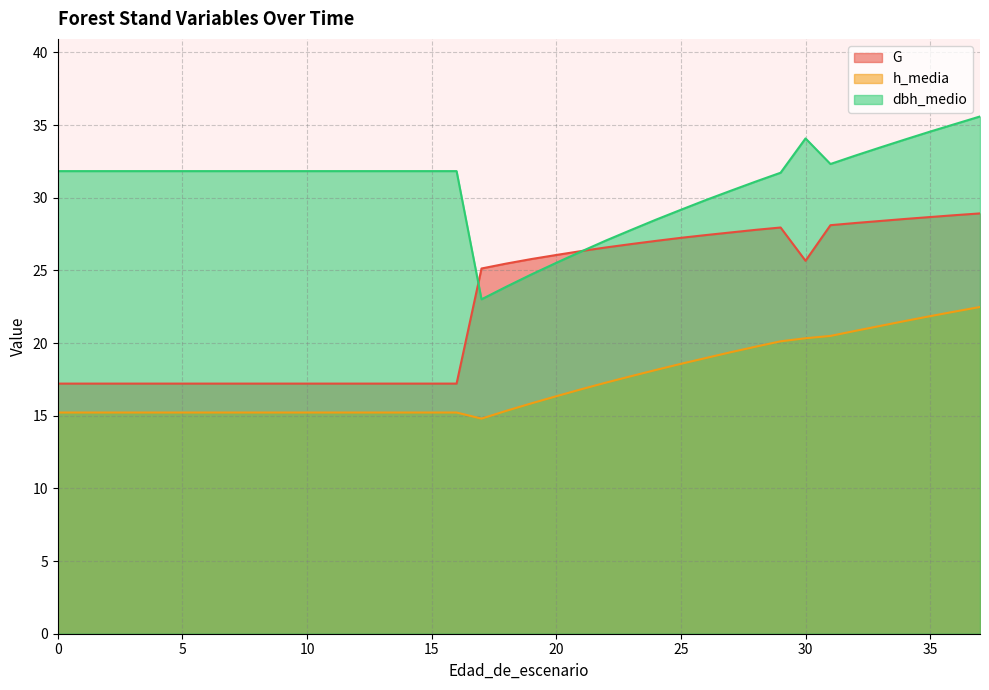

What is the average value of the h_media series?

17.3